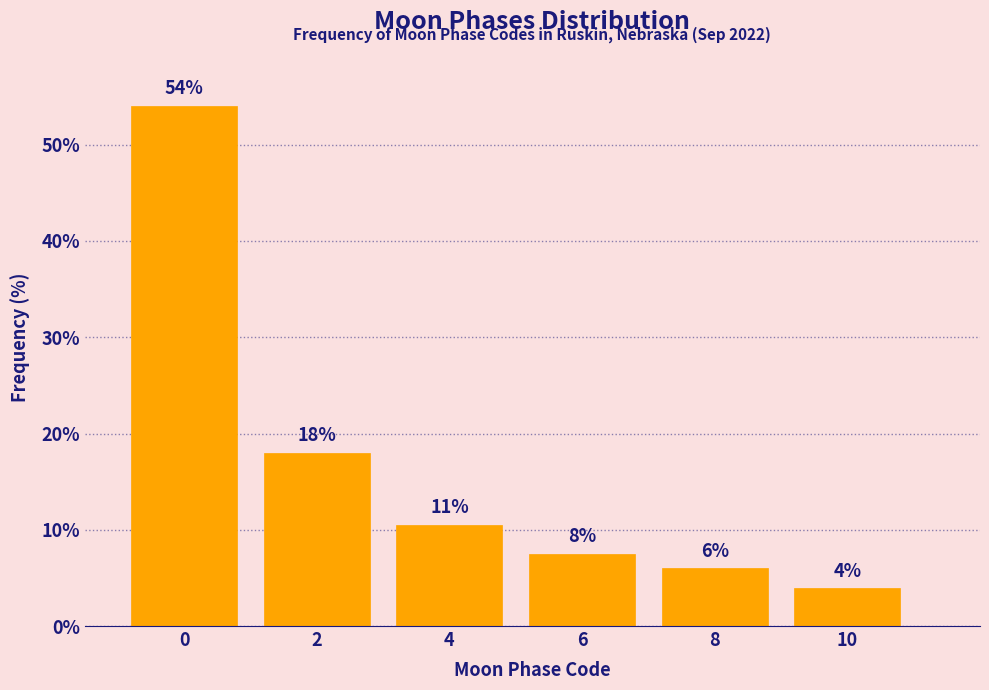

Approximately how many times larger is the value at 10 compared to 4?

0.4